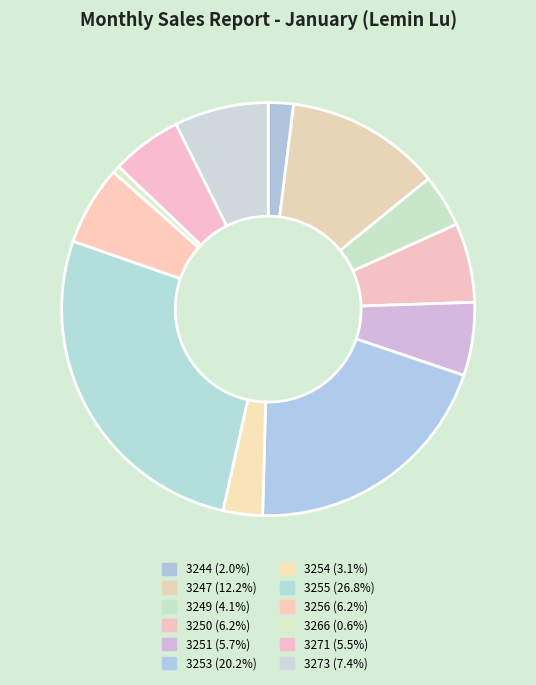

How many slices are in this pie chart?

12